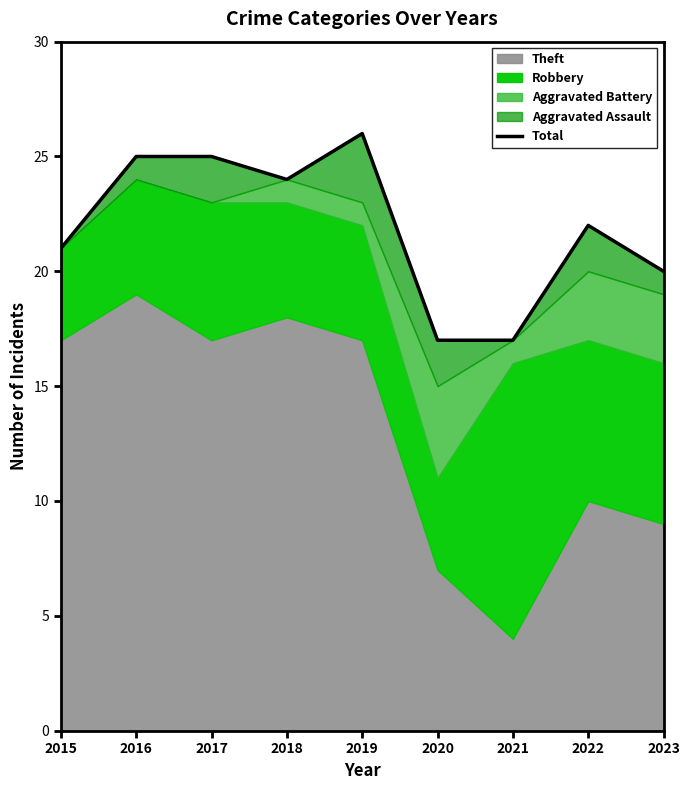

List the labels in order of value, smallest first.

2020, 2021, 2023, 2015, 2022, 2018, 2016, 2017, 2019